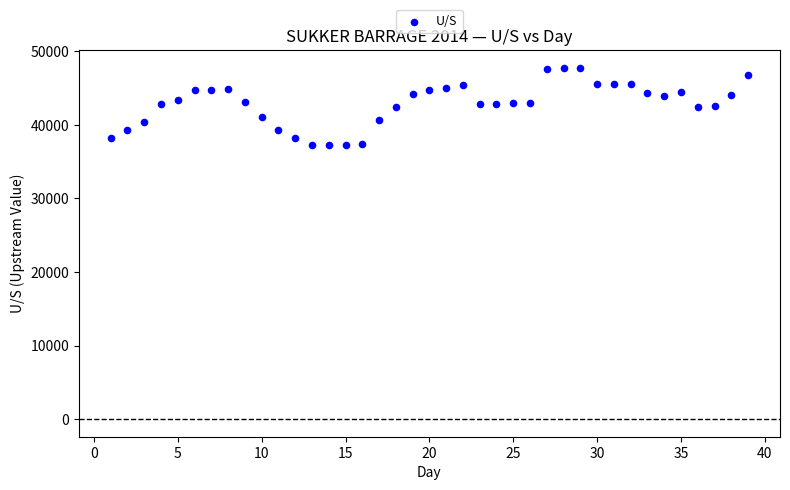

What is the range of X values (max minus min)?

38